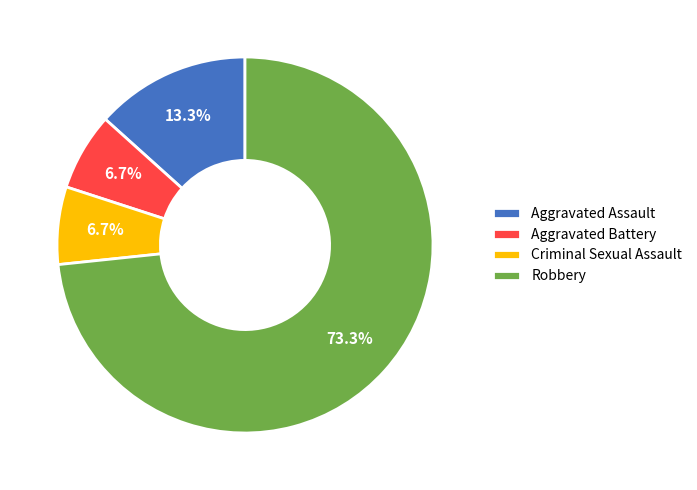

Is it true that Robbery is 73% of the pie?

True